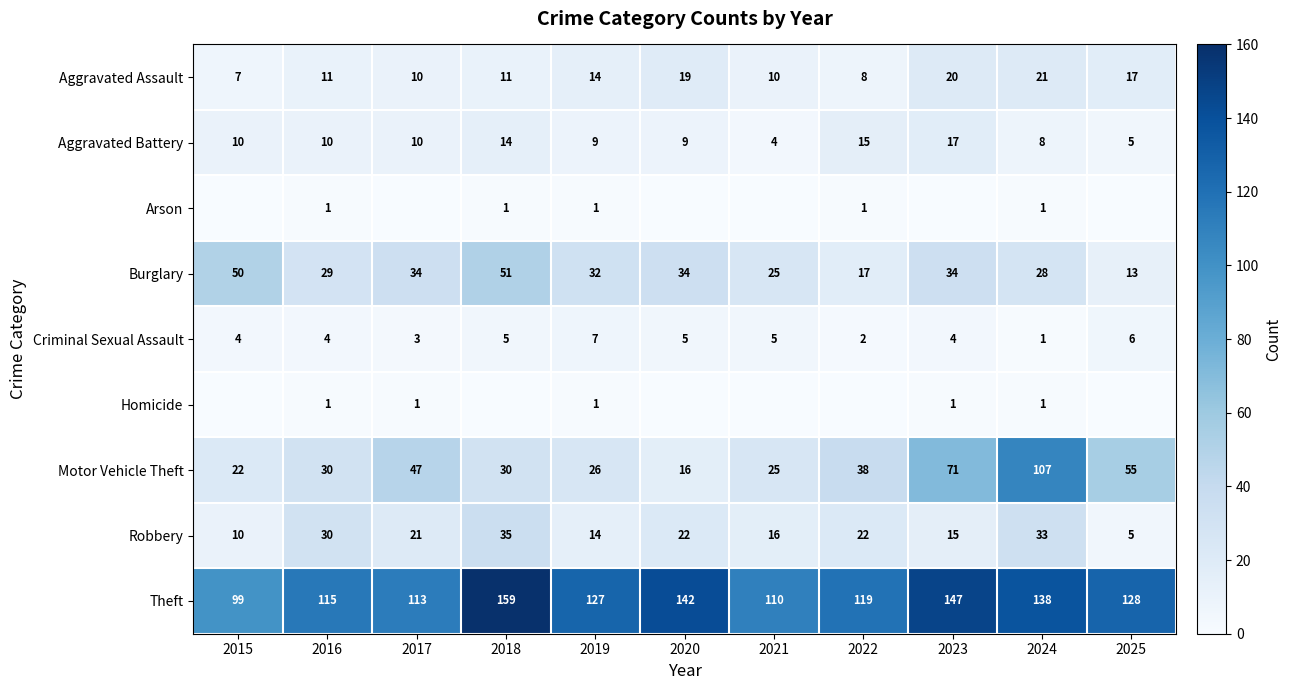

What is the total value across all series at 2015?

202